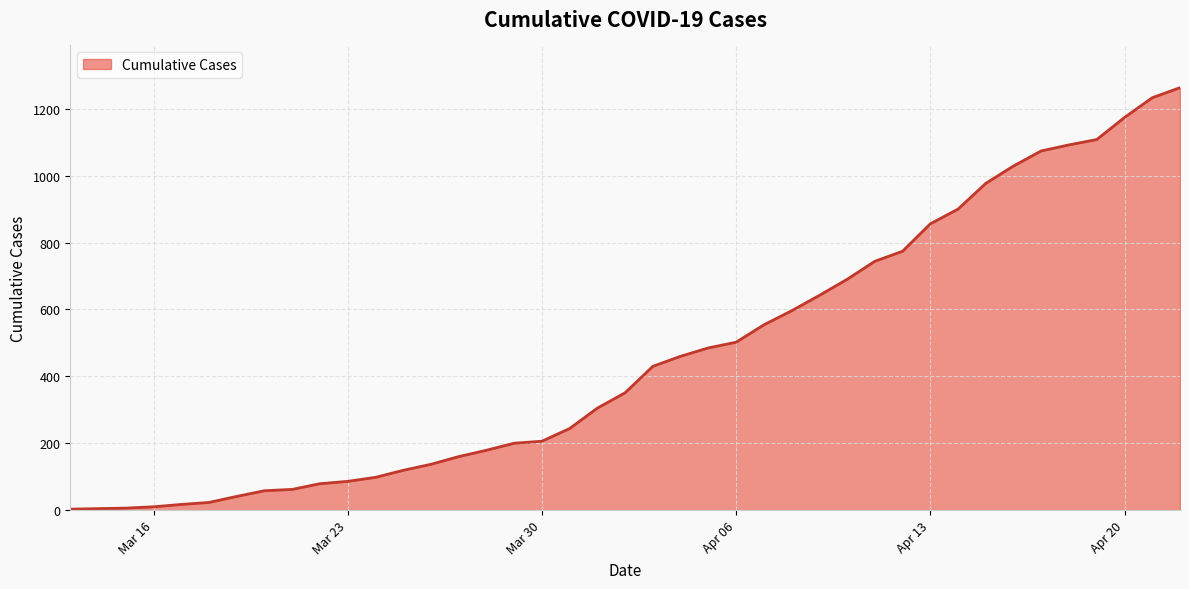

What is the difference between the maximum and minimum values?

1260